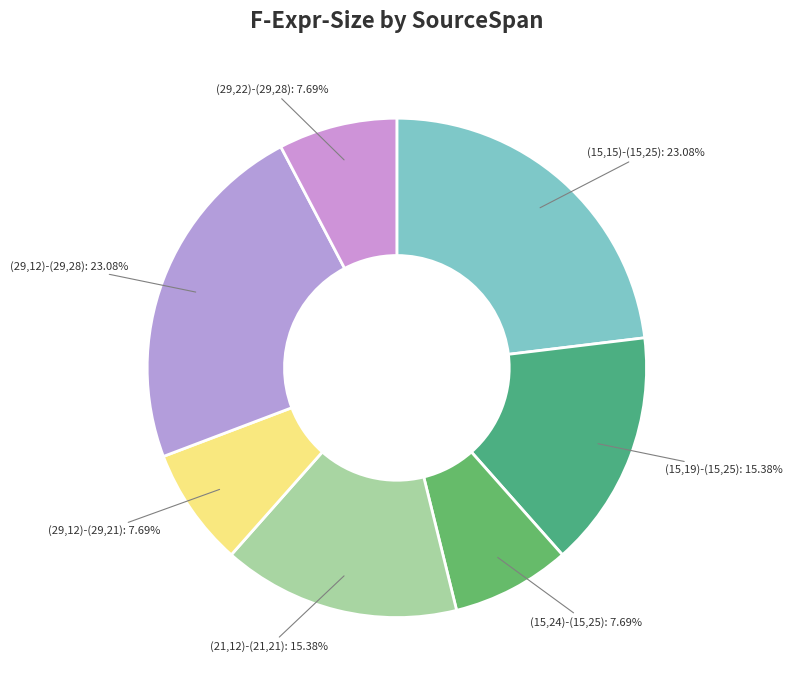

What is the largest slice in the pie chart?

(15,15)-(15,25)